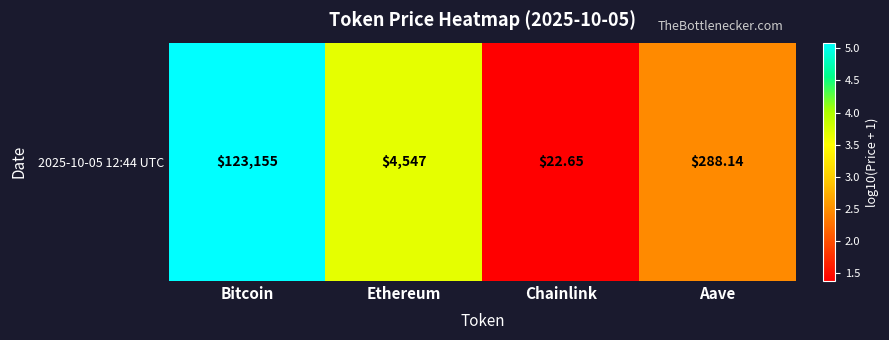

List the labels in order of value, smallest first.

Chainlink, Aave, Ethereum, Bitcoin